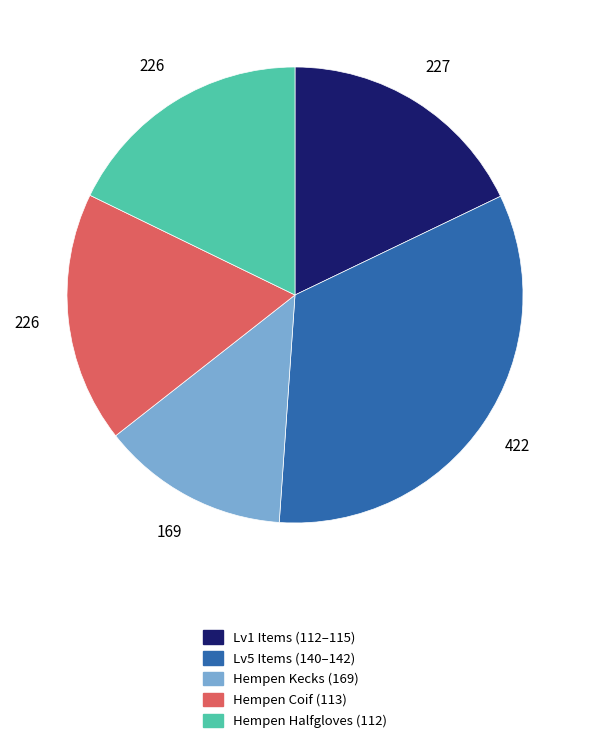

Which category has the biggest portion of the pie?

Lv5 Items (140–142)